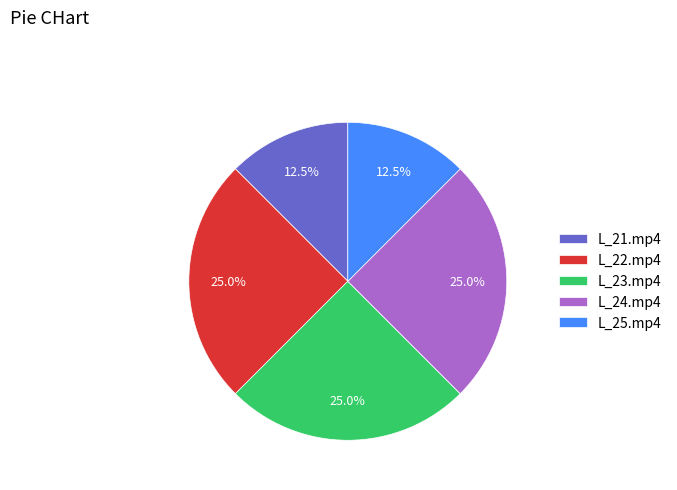

Is there a majority slice in this chart?

No